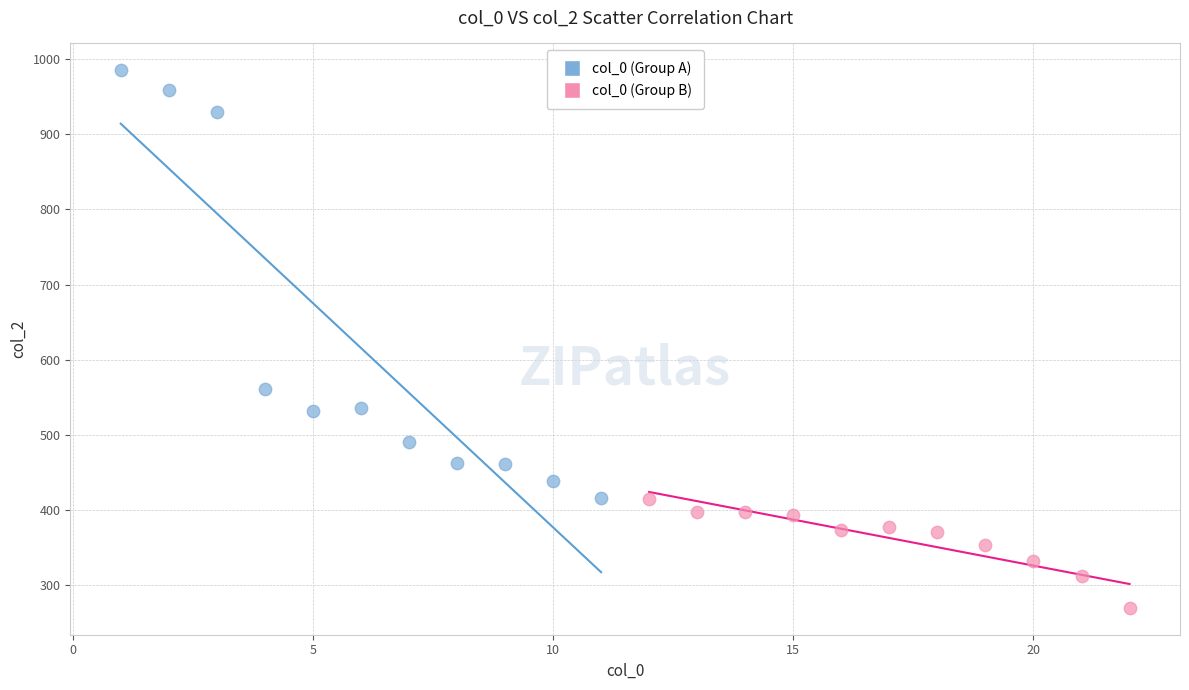

Which series contains the lowest Y value?

col_0 (Group B)